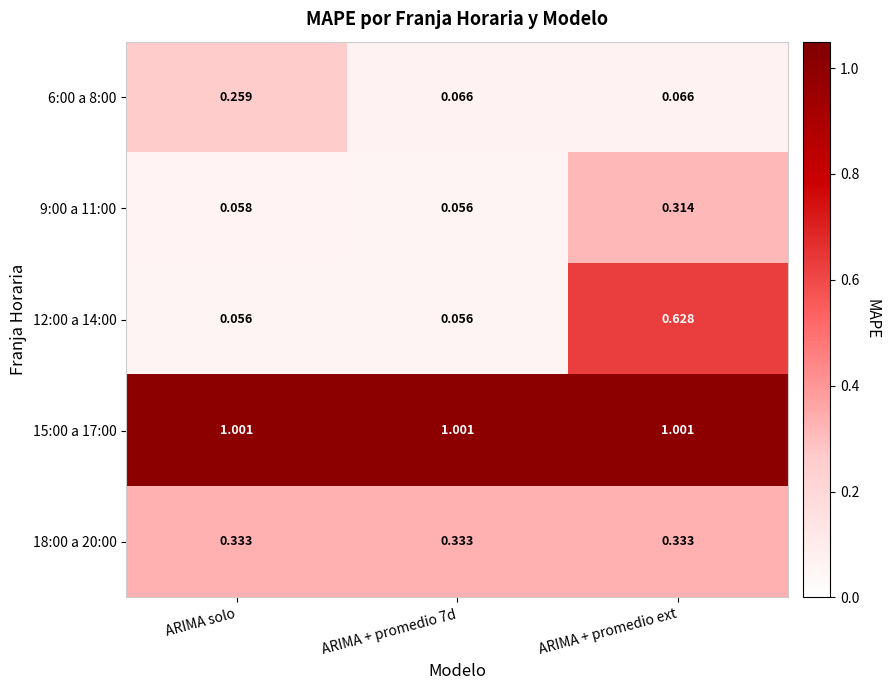

At which category is the sum across all series the highest?

ARIMA + promedio ext